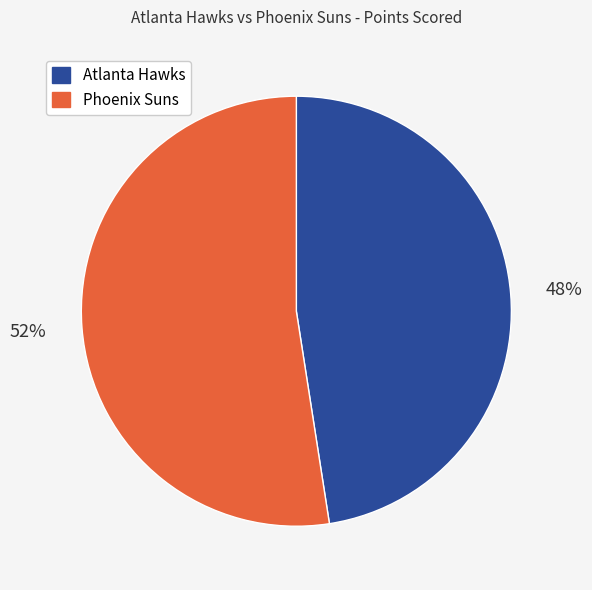

To the nearest percent, what portion does Atlanta Hawks represent?

48%